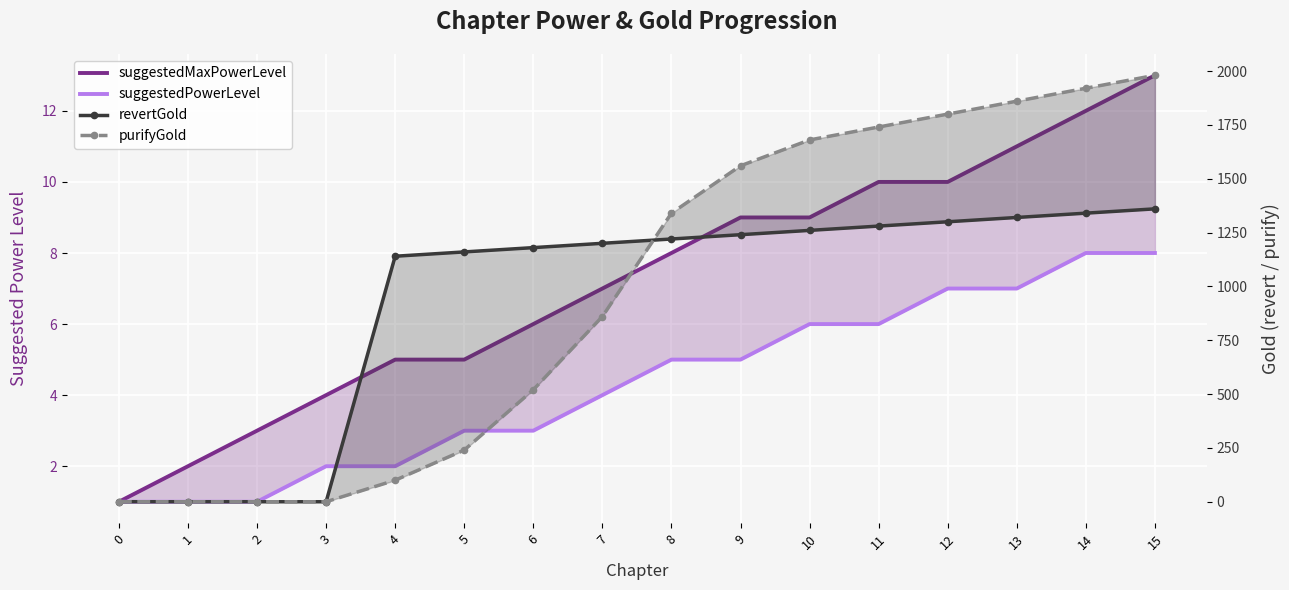

At which category is the sum across all series the highest?

15